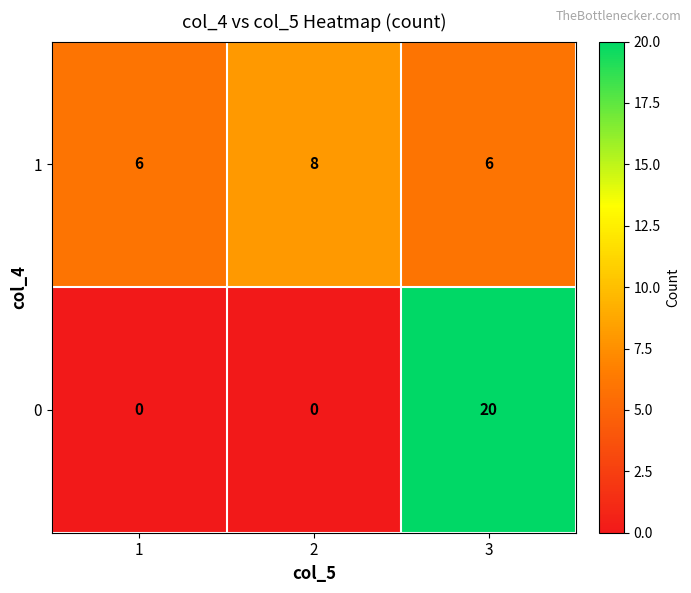

What is the difference between the highest and lowest values at 2?

8